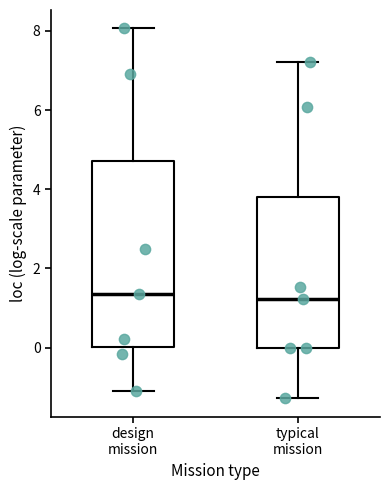

Where is the upper edge of the box for design mission on the y-axis? The values are not printed on the chart, so give them approximately, as read against the axis.

4.8